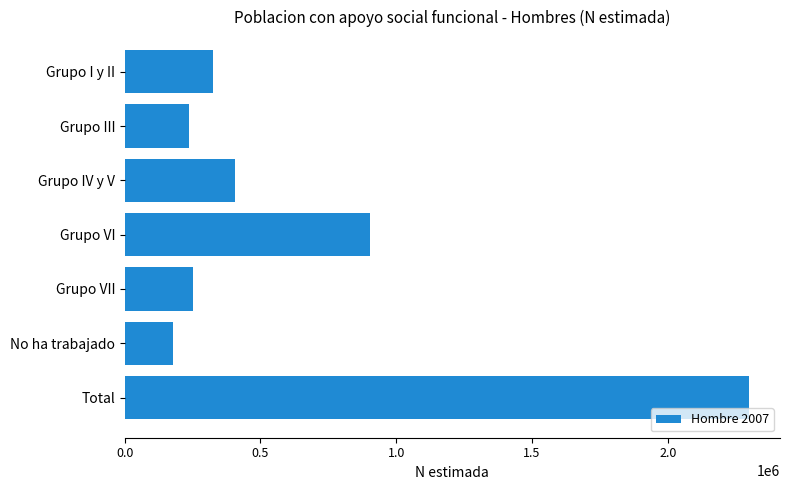

How many data points are less than 324624?

3